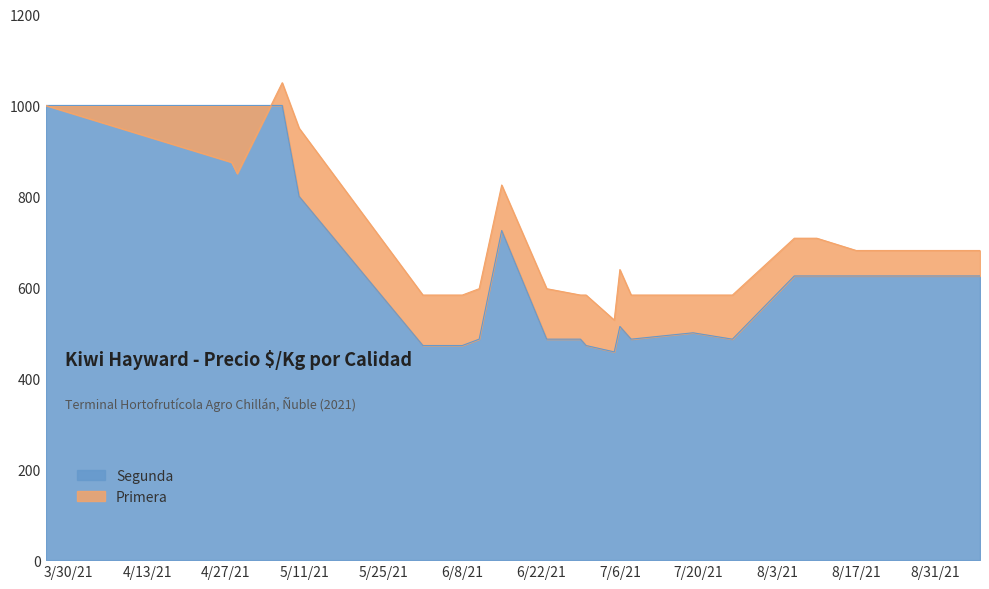

In Segunda, how many points are higher than both neighbors (excluding endpoints)?

3